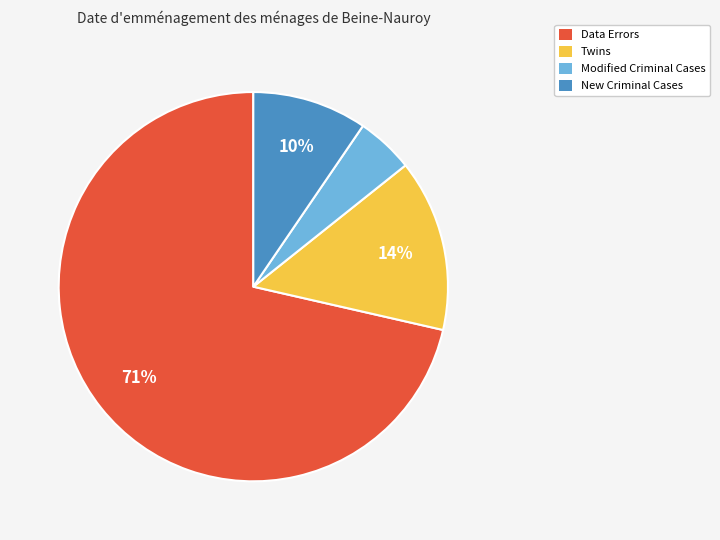

To the nearest percent, what is the combined percentage of Twins and New Criminal Cases?

24%